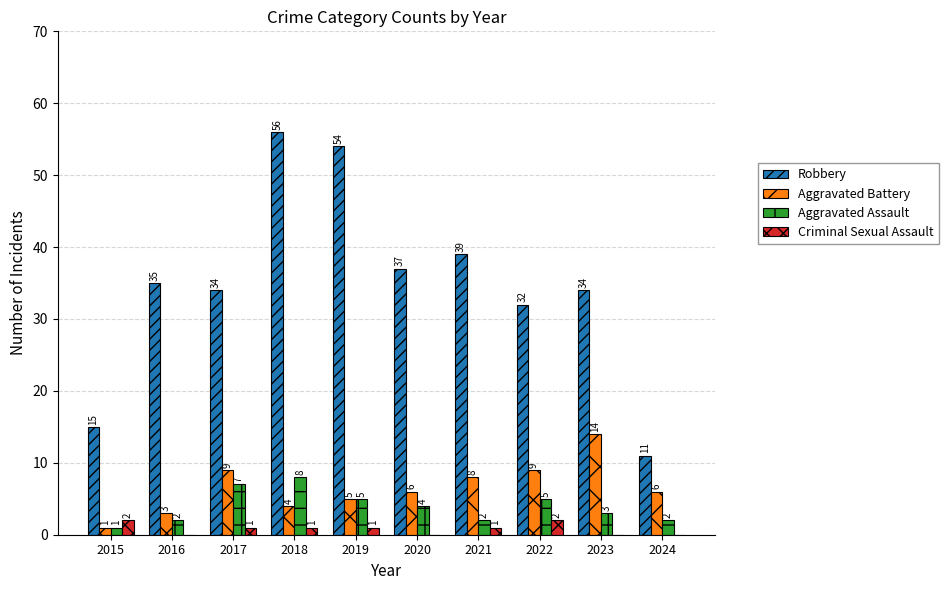

At which category does the chart reach its peak across all series?

2018